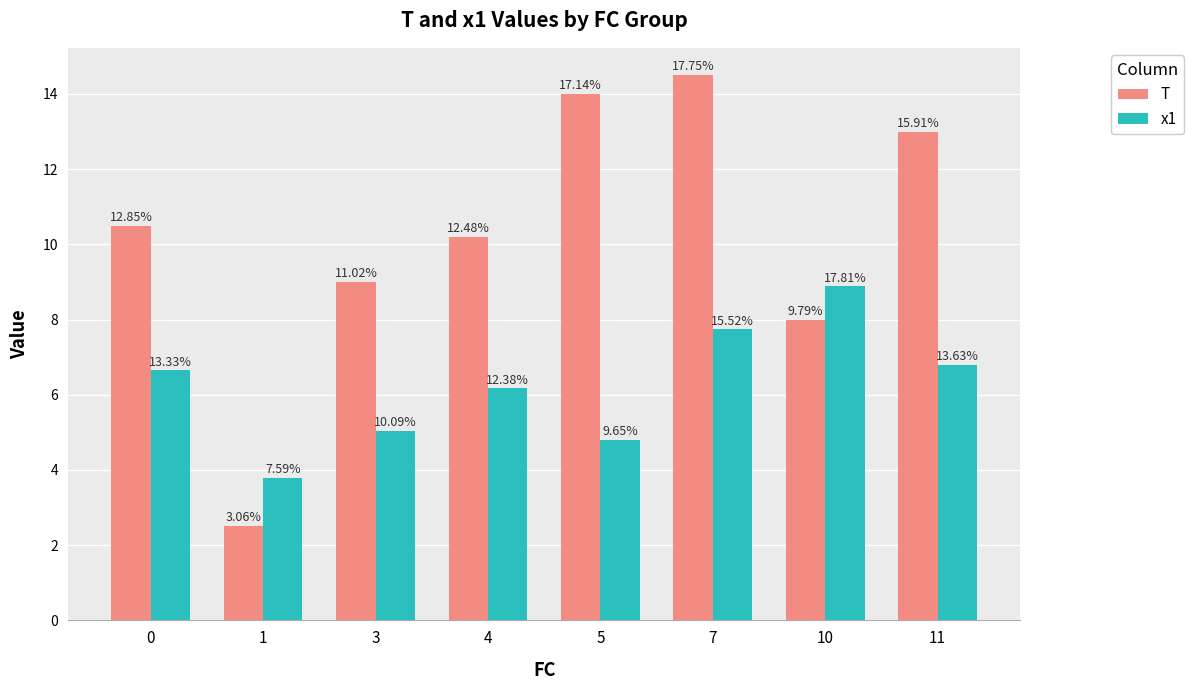

How many bars are there in each group?

2